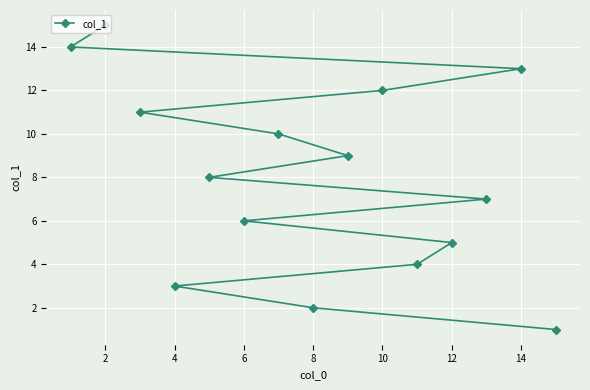

The value at 2 is 20. True or false?

False